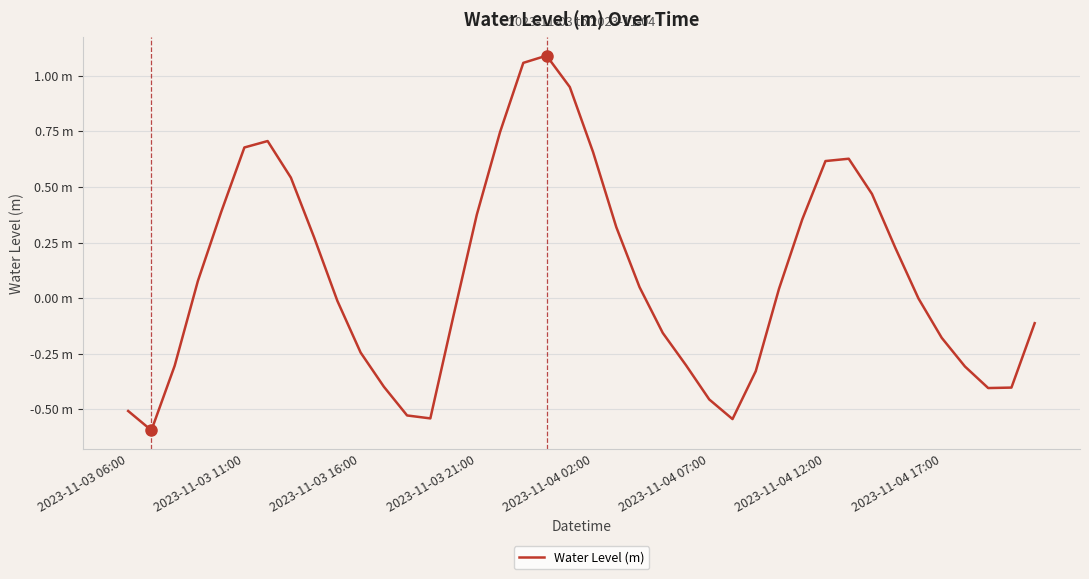

Does the chart display data point markers on the line(s)?

No